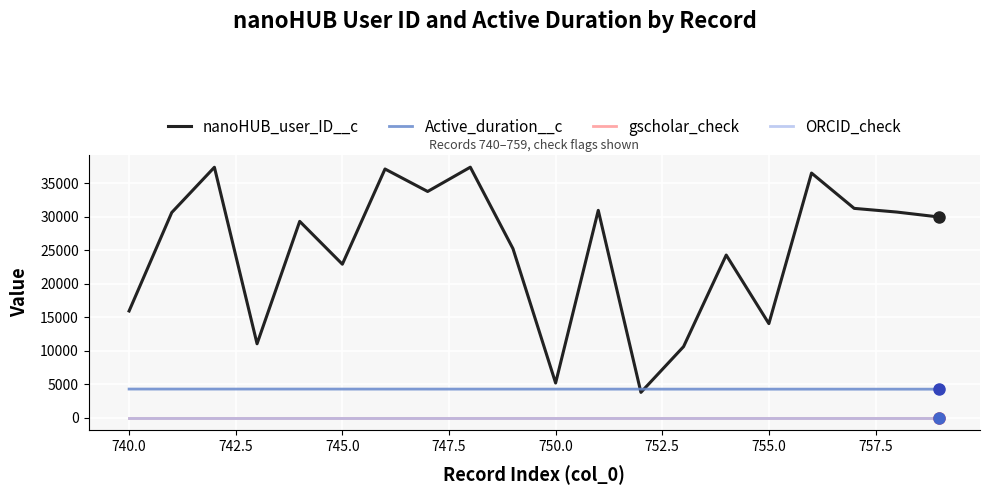

Is this an area chart (filled region under the line)?

No